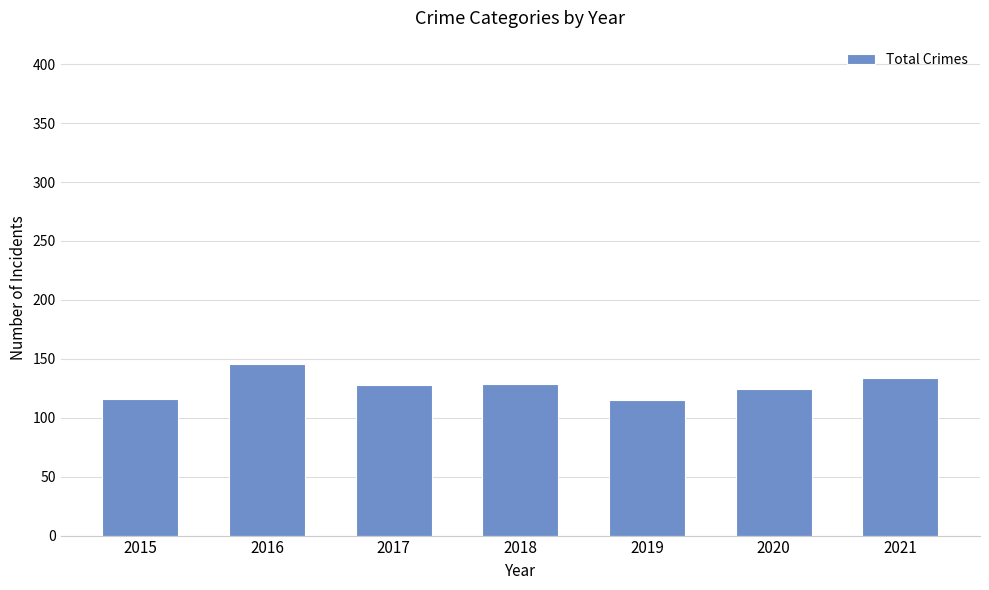

At which category does the chart reach its peak across all series?

2016